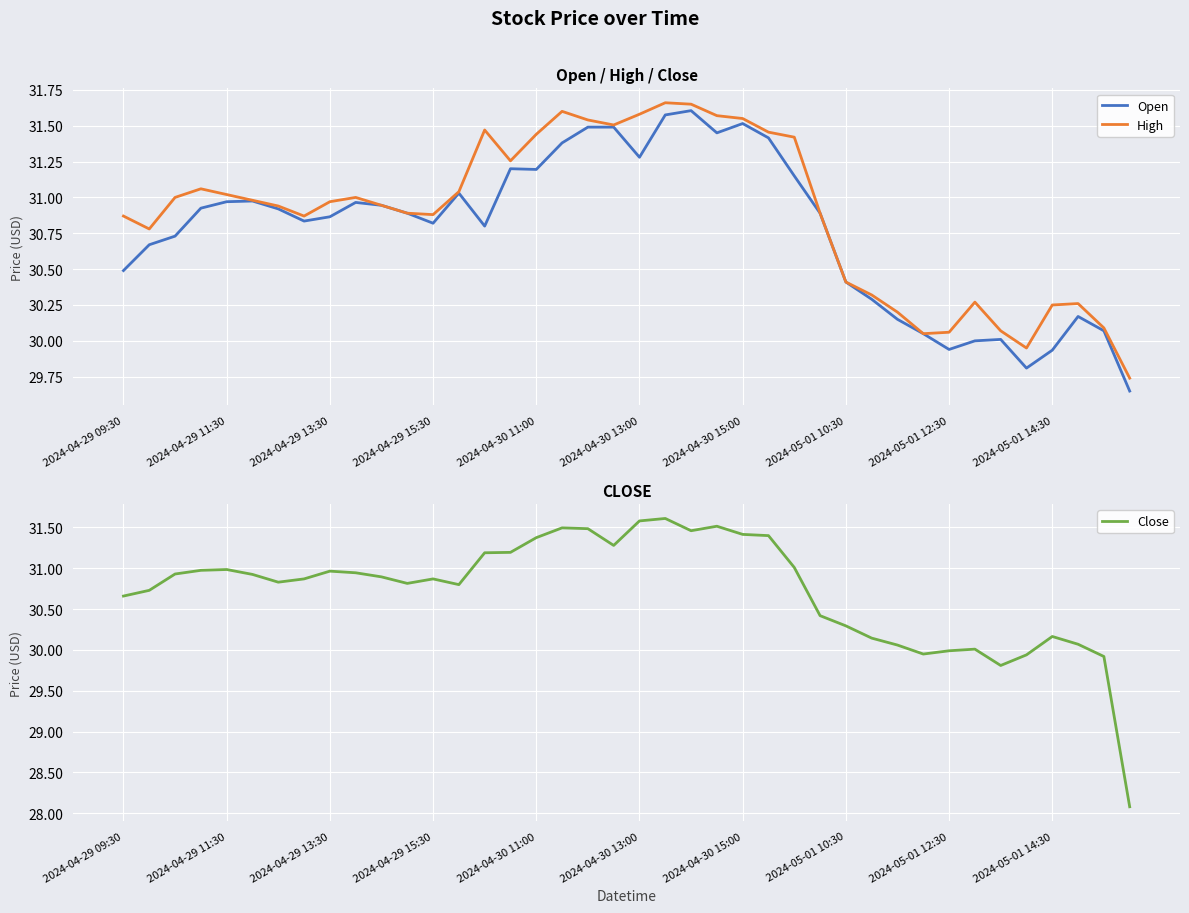

What is the total value across all series at 22?

94.7